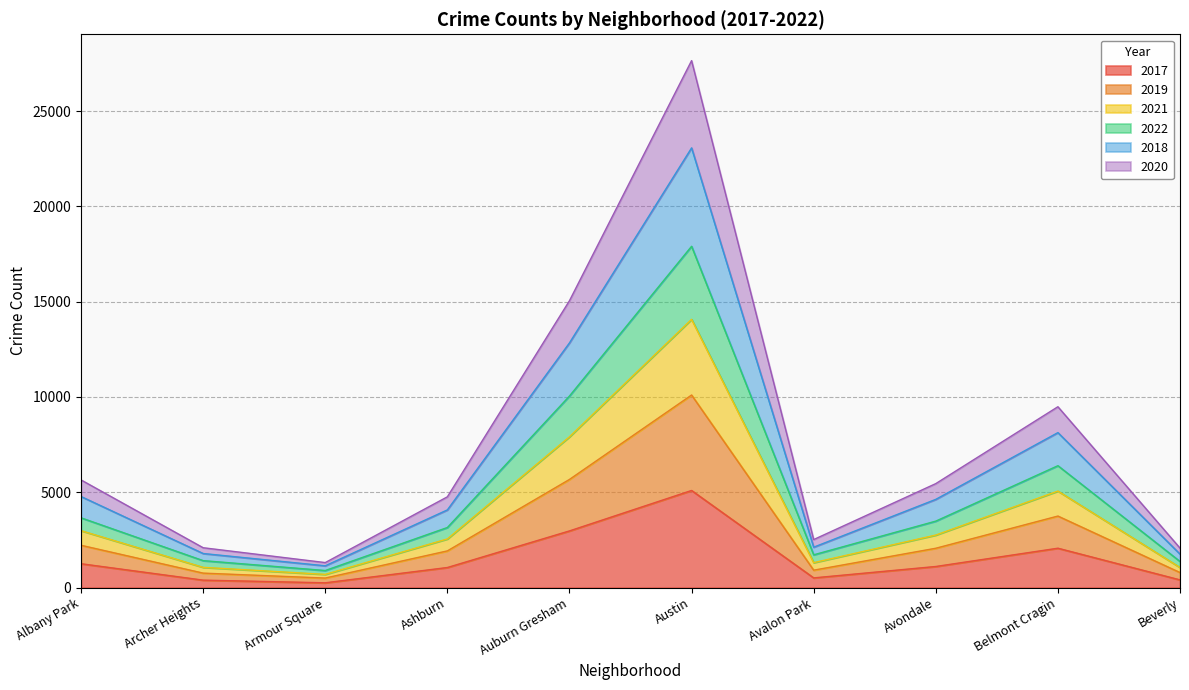

True or false: 2022 and 2020 intersect in this chart.

False